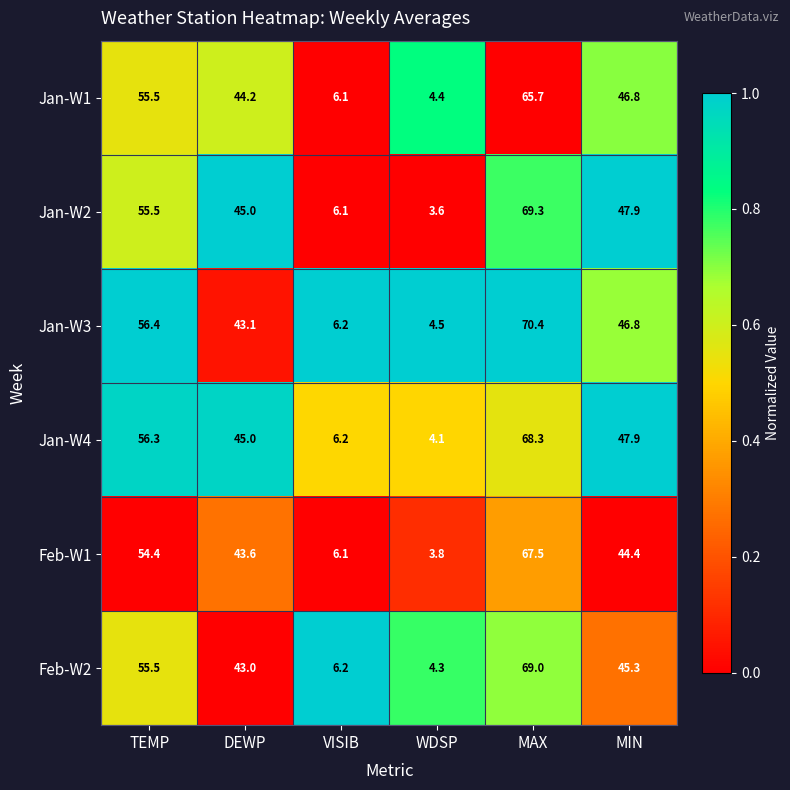

At which label is Feb-W2 closest to 36?

DEWP